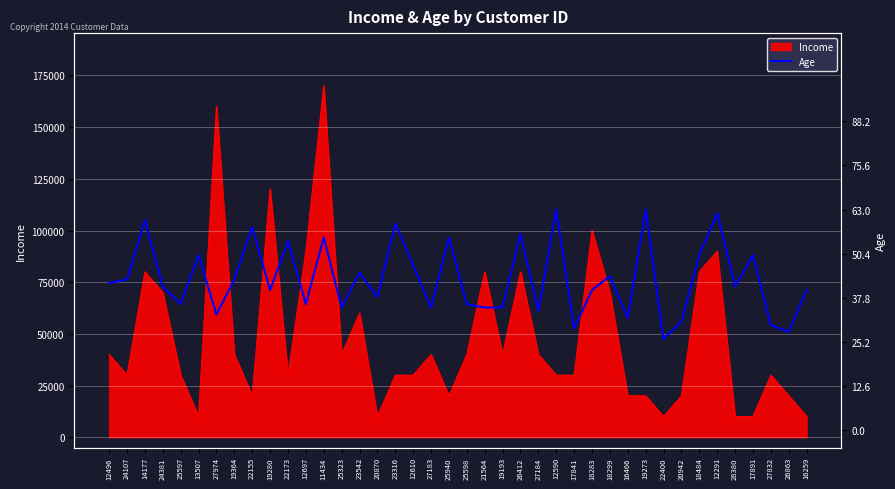

The value of Income at 16466 is 30954. True or false?

False